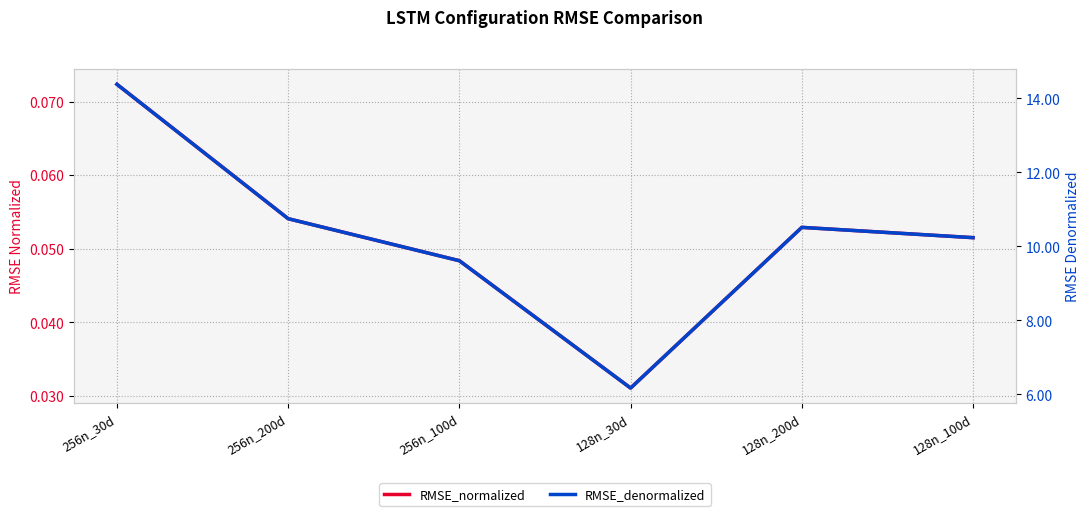

How many lines are shown in the chart?

2